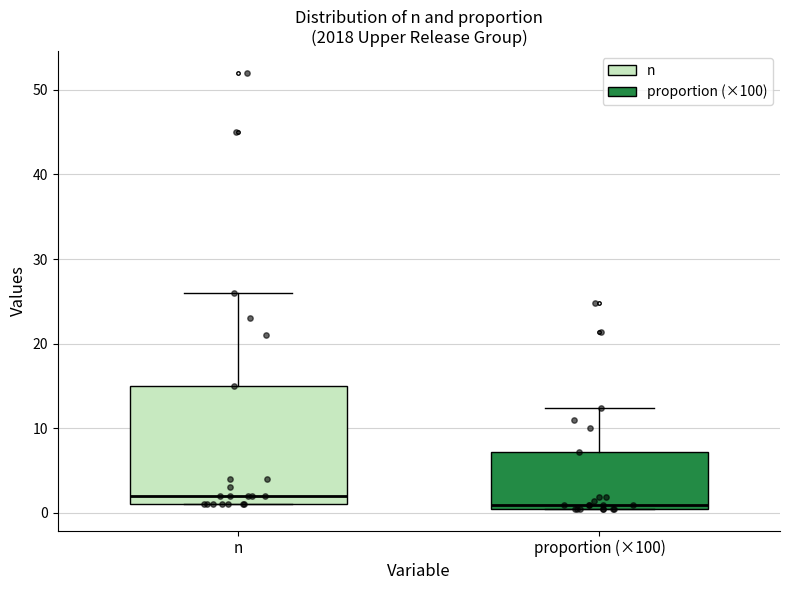

Comparing the boxes themselves (not the whiskers), which one is the tallest?

n